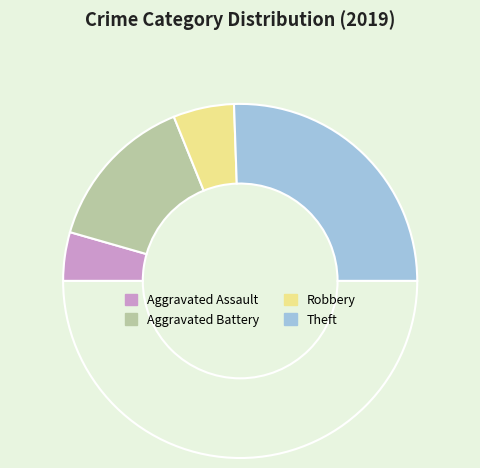

Rank the categories by value from lowest to highest.

Aggravated Assault, Robbery, Aggravated Battery, Theft